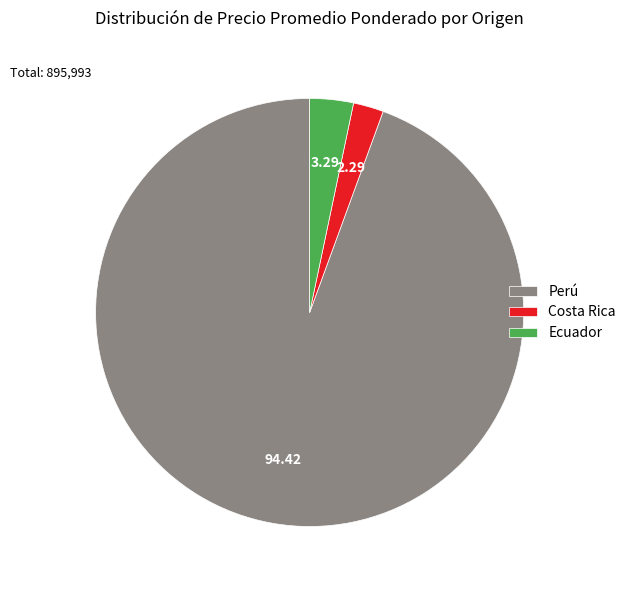

Is the sum of Ecuador and Perú greater than half?

Yes